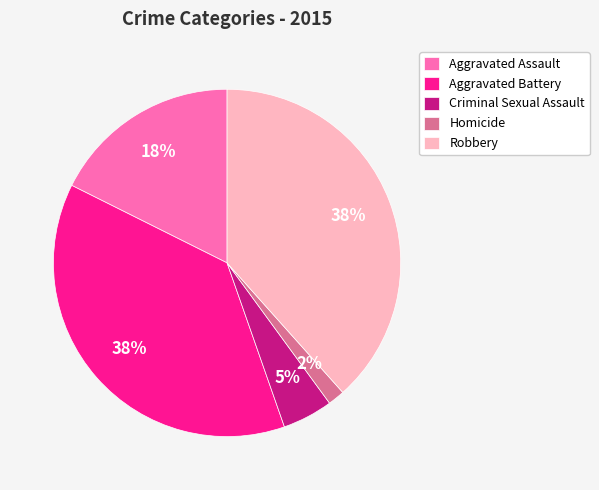

Is the sum of Aggravated Assault and Robbery greater than half?

Yes